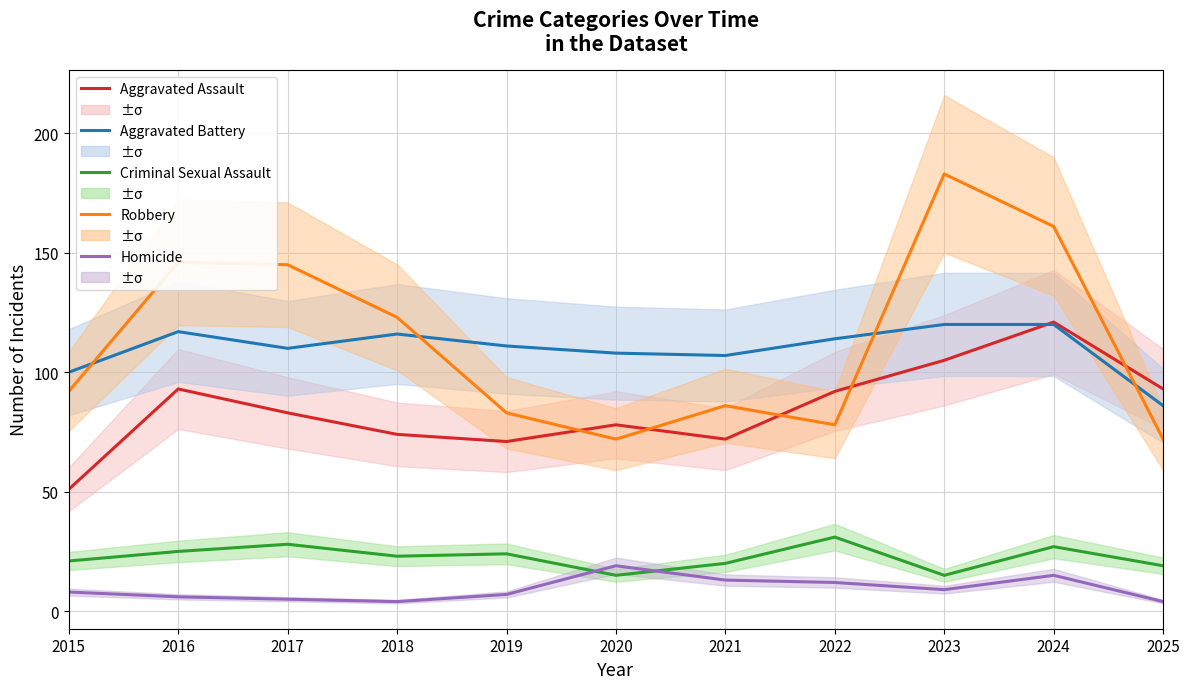

Where do Aggravated Battery and Robbery first cross each other?

2015 and 2016